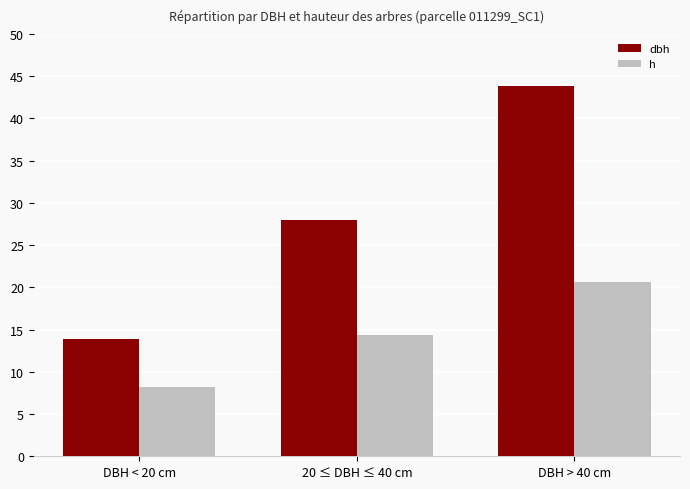

What are all the series names shown in the legend?

dbh, h